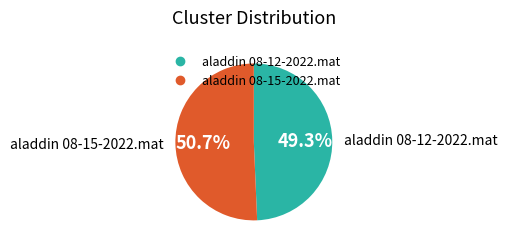

How many segments does this pie chart have?

2